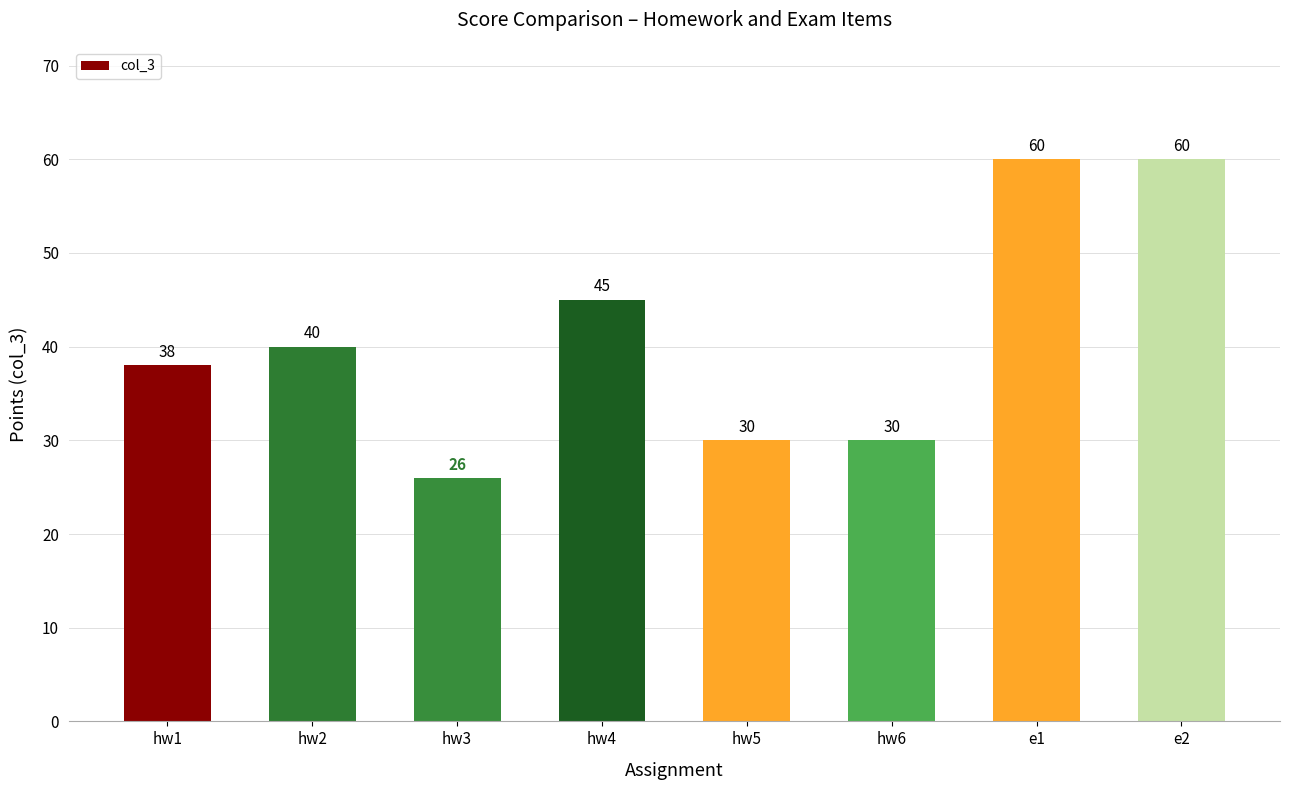

What is the difference between the values at hw2 and e2?

20